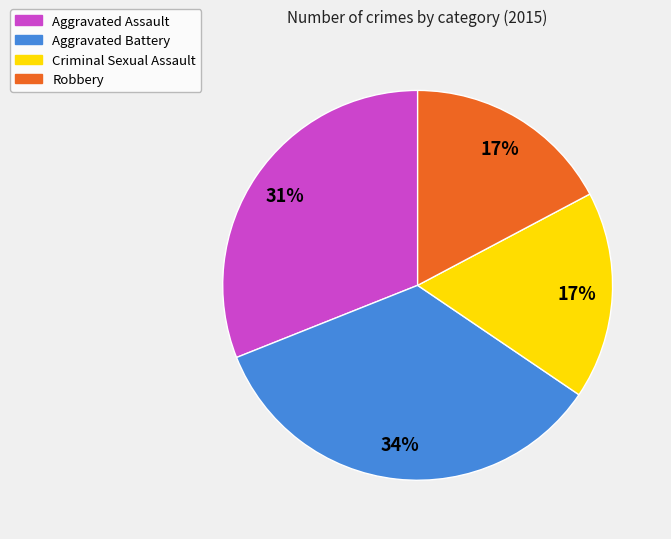

Does any single category account for the majority?

No